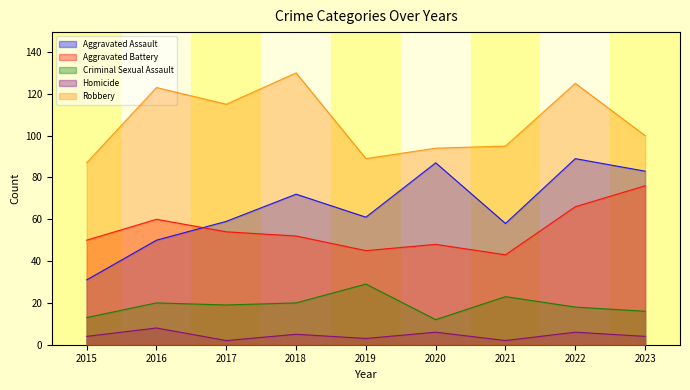

How many lines are shown in the chart?

5